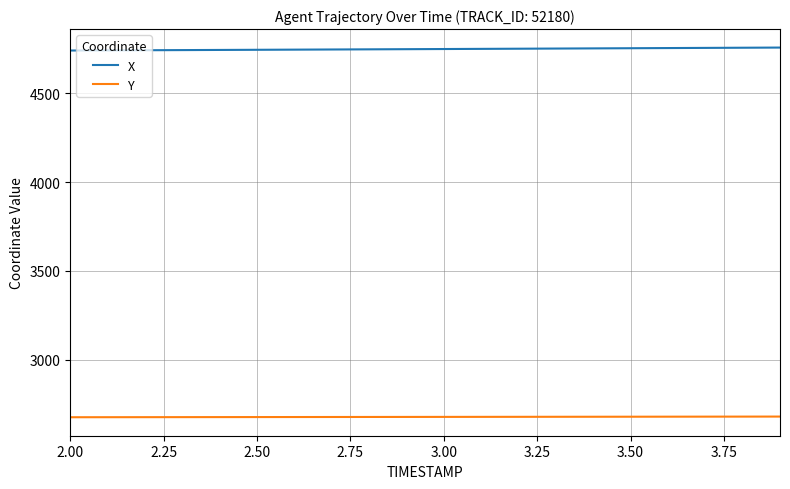

True or false: Y and X intersect in this chart.

False